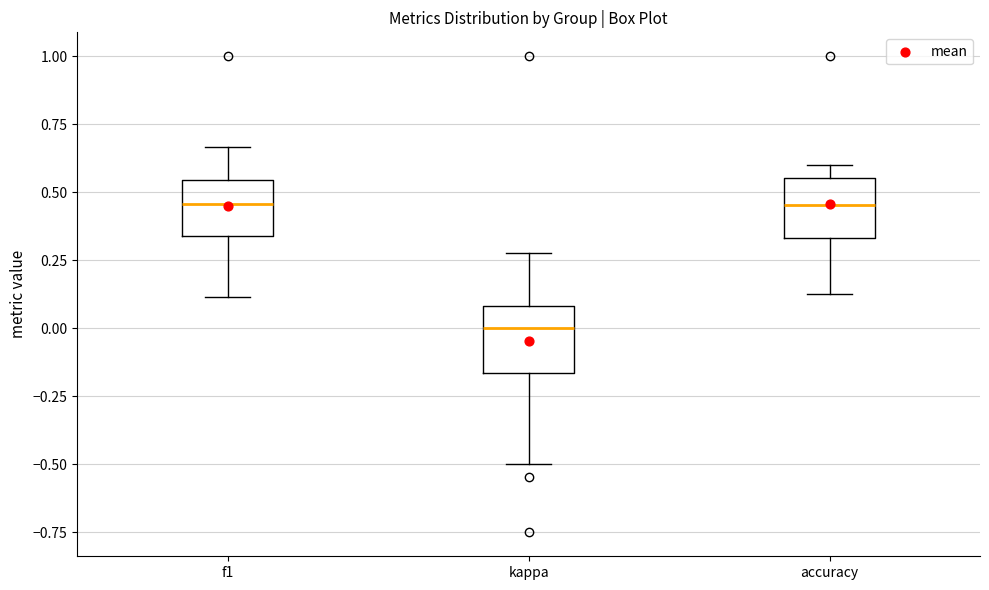

Where is the lower edge of the box for f1 on the y-axis? The values are not printed on the chart, so give them approximately, as read against the axis.

0.35